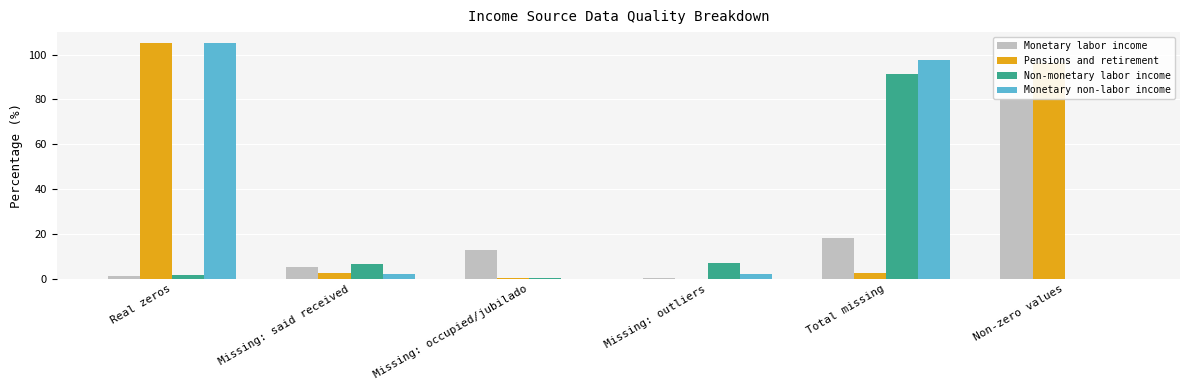

The value of Monetary labor income at Missing: outliers is 0.4. True or false?

False